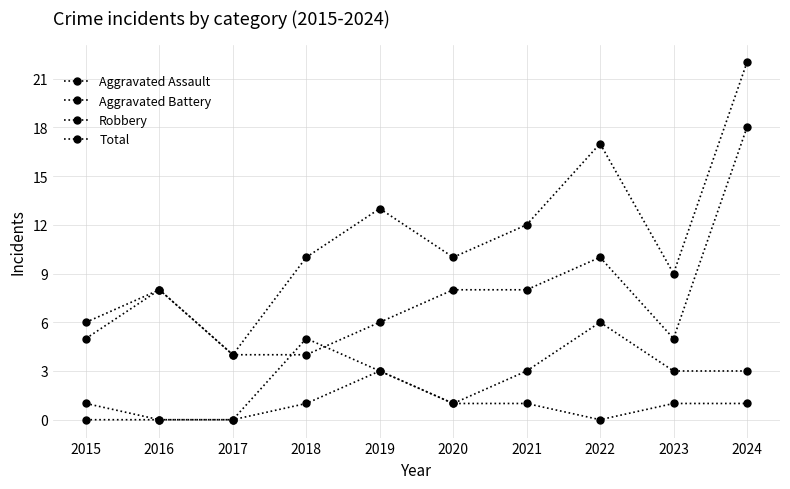

Where does the Total series first go above 10?

2019